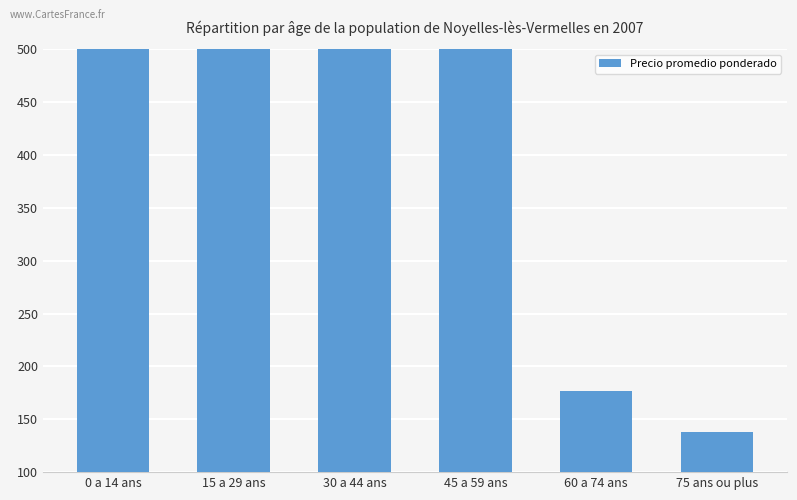

Which label corresponds to the largest value in the chart?

45 a 59 ans